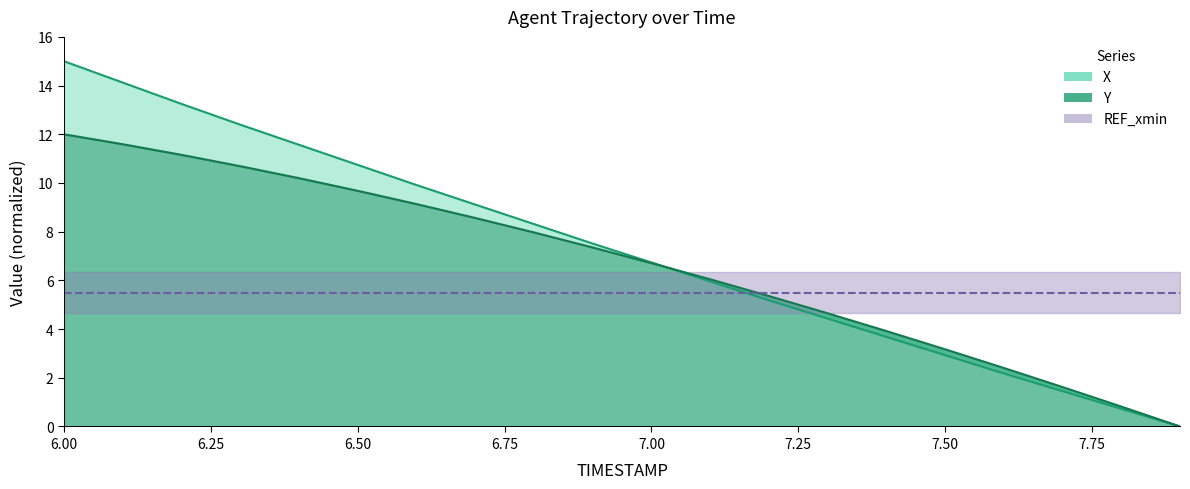

Which category has the highest value across all series?

6.0